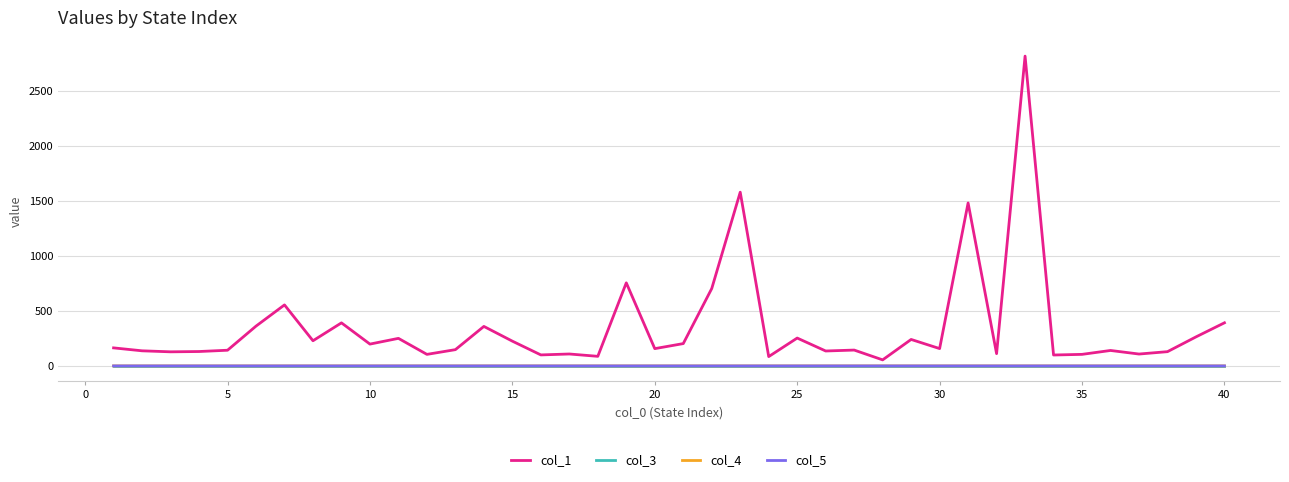

Does the chart have visible grid lines?

Yes